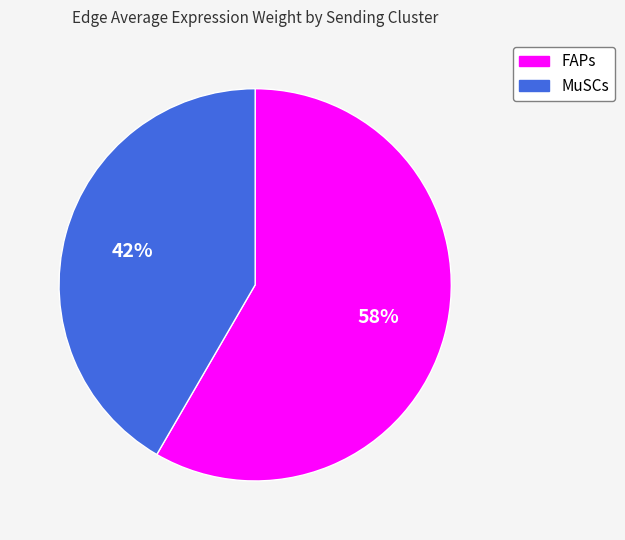

The MuSCs slice represents 36% of the pie. True or false?

False